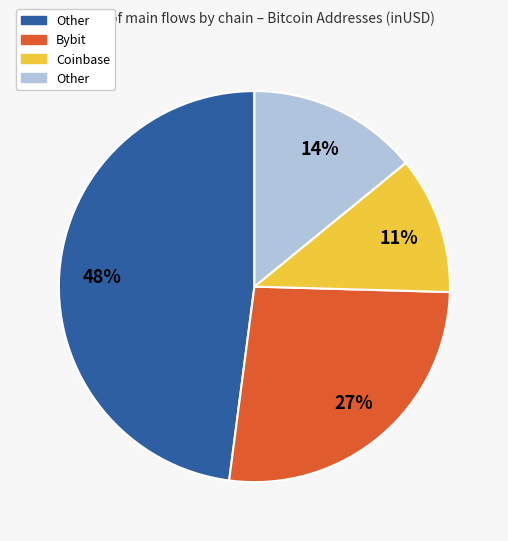

Does any single category account for the majority?

No